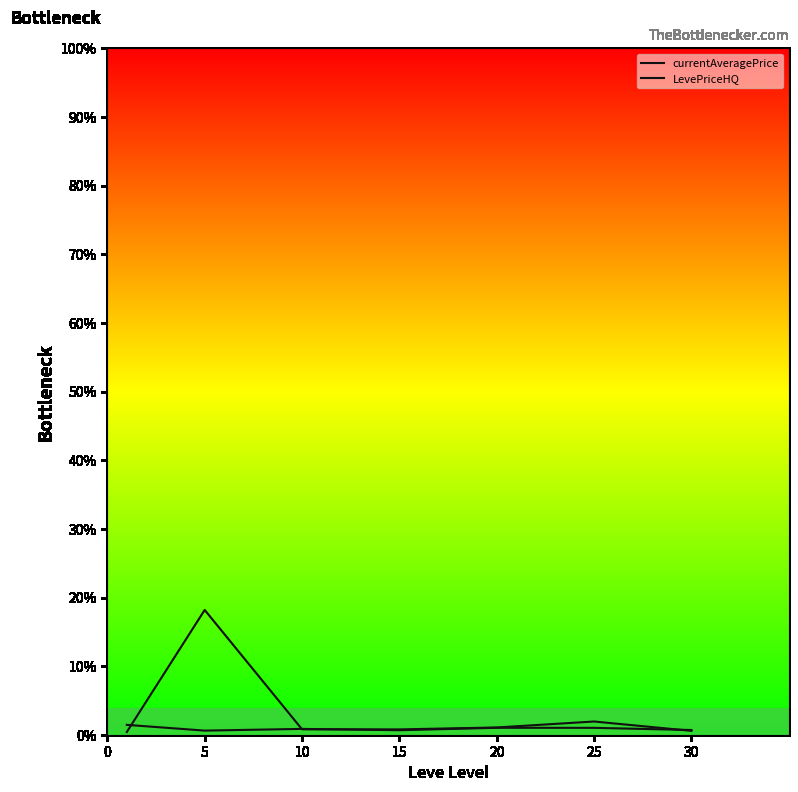

Does the chart have visible grid lines?

No